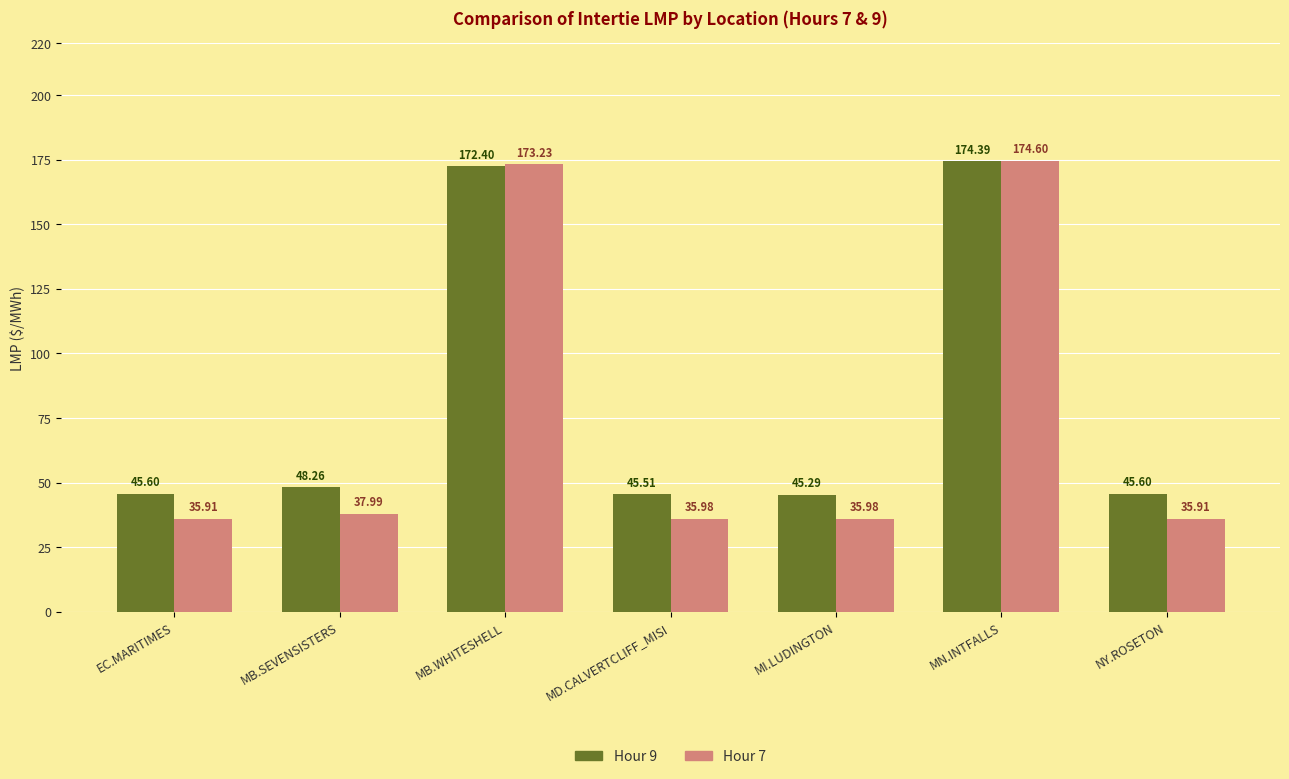

What is the difference between the highest and lowest values at MI.LUDINGTON?

9.3